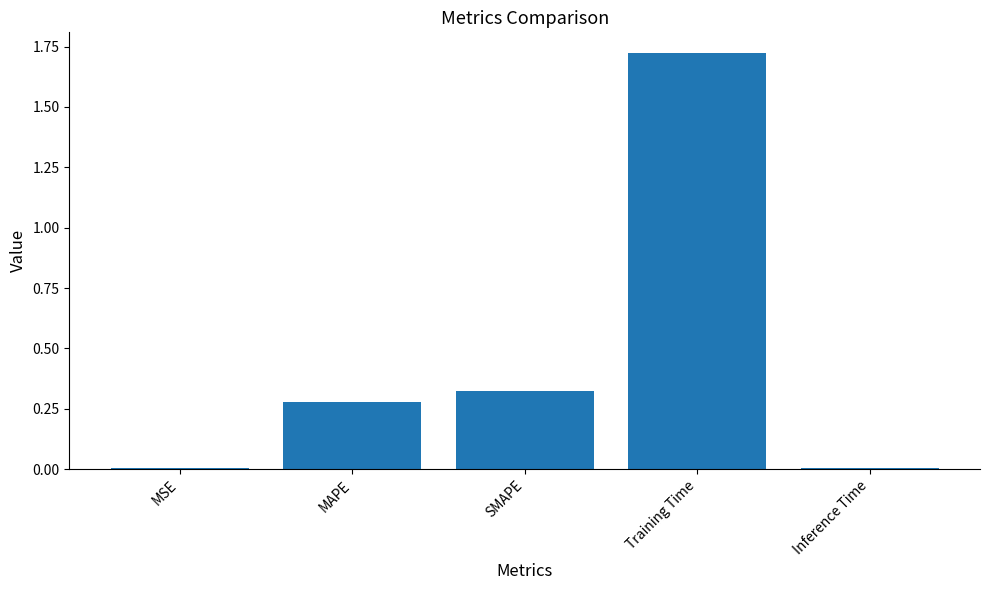

Which has a higher value, Training Time or Inference Time?

Training Time